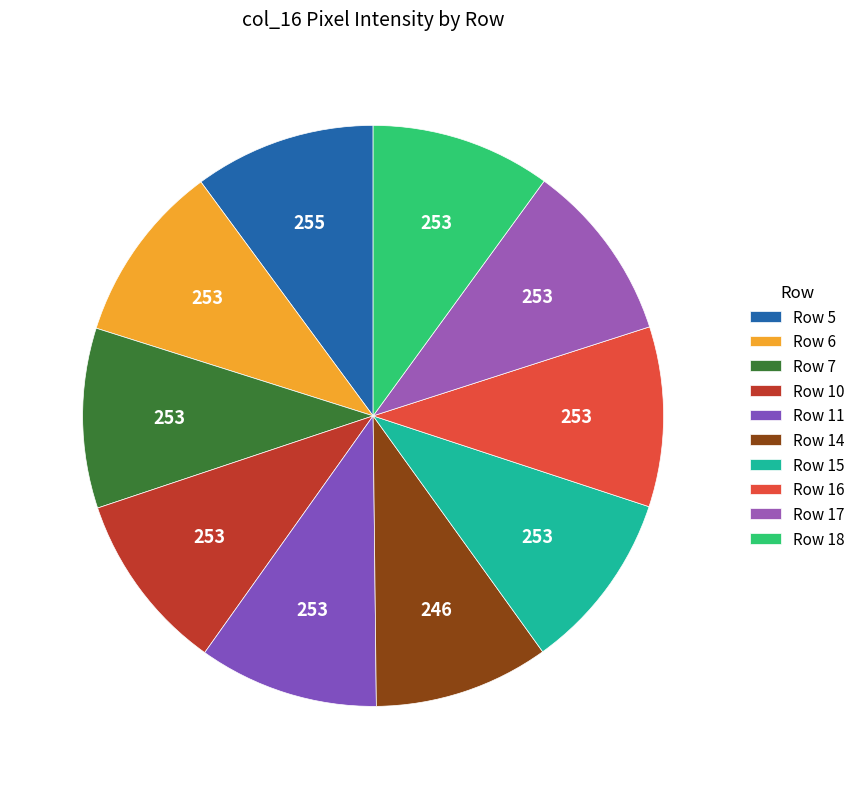

How many segments does this pie chart have?

10